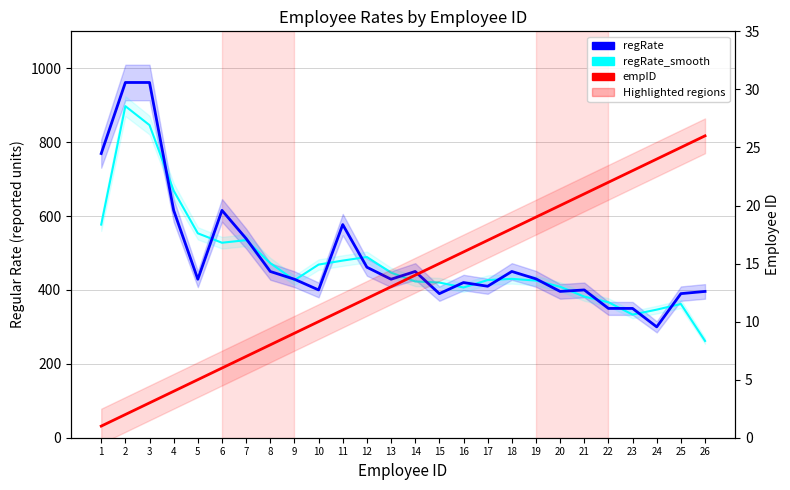

What is the sum of all empID values?

351.0